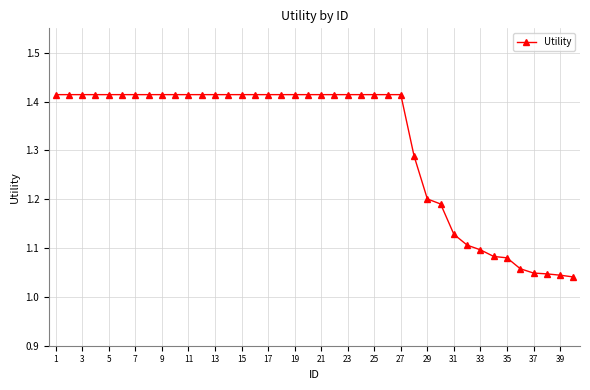

How many values are between 1 and 2?

40